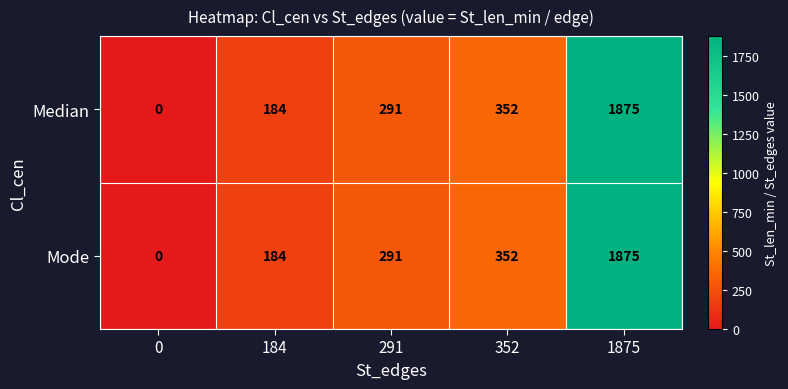

How many distinct data groups are displayed?

2